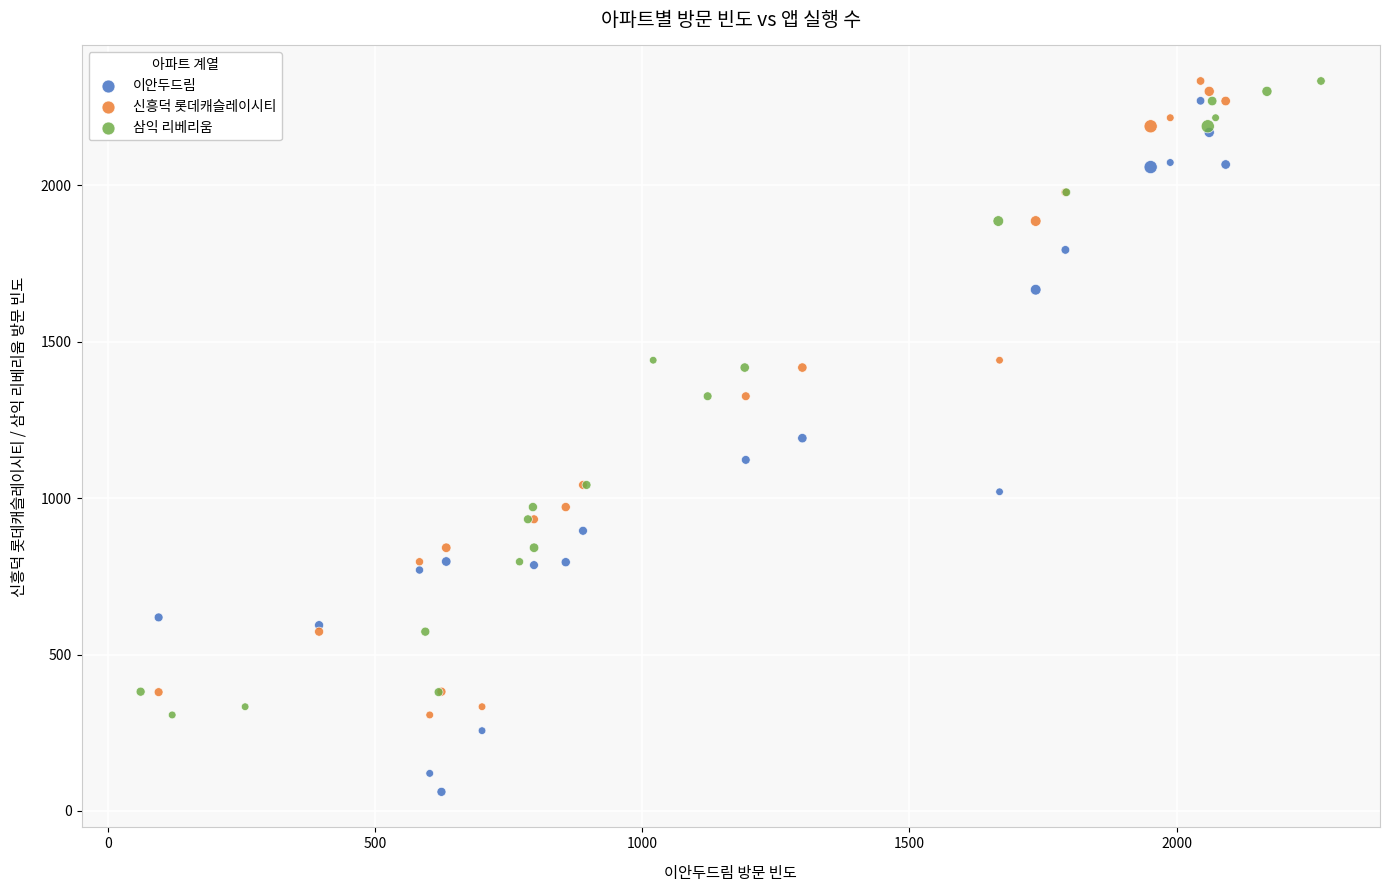

Which series contains the lowest Y value?

이안두드림